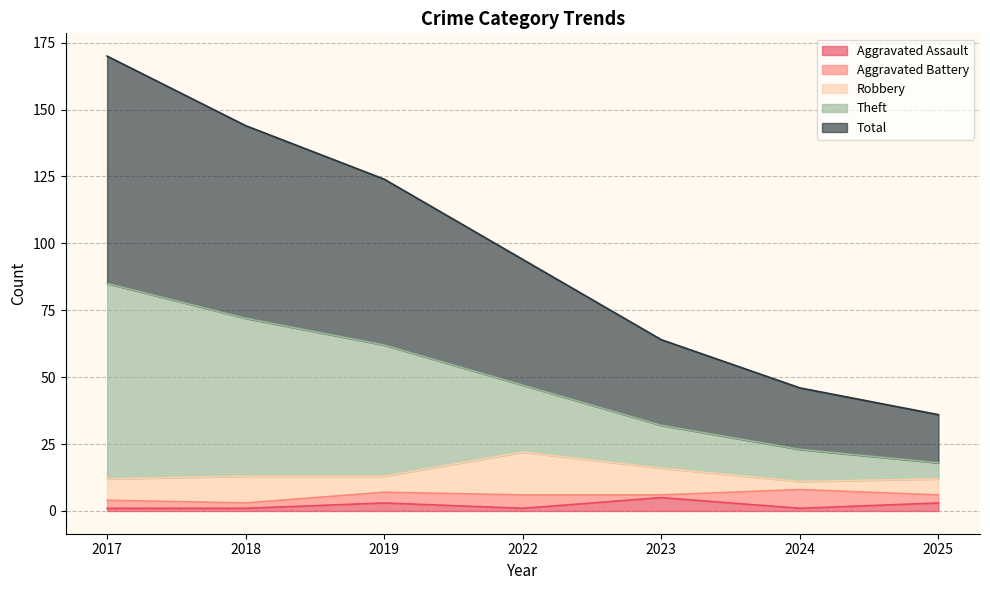

What is the maximum value for Aggravated Assault?

5